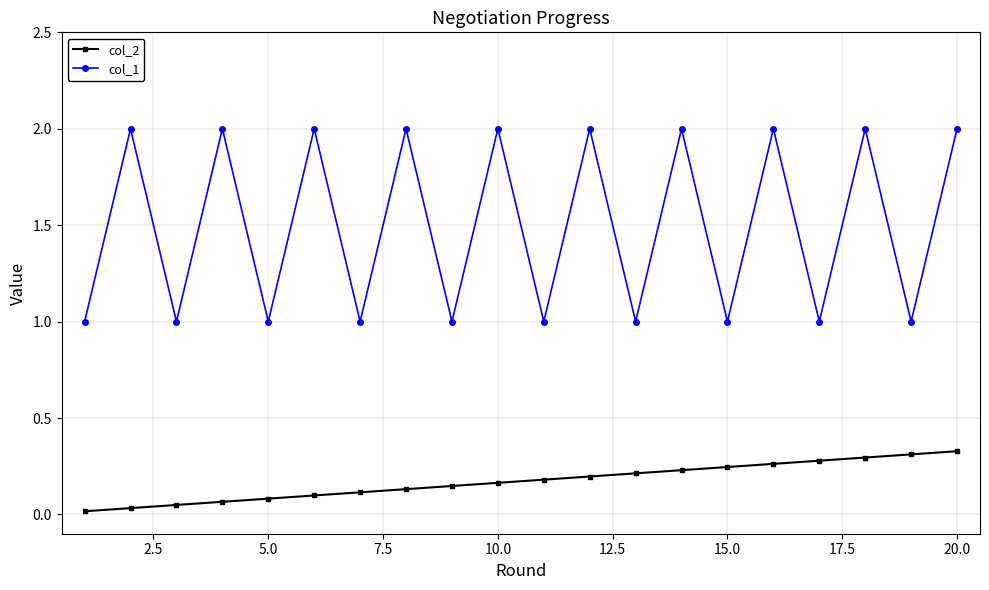

What is the sum of all col_2 values?

3.4